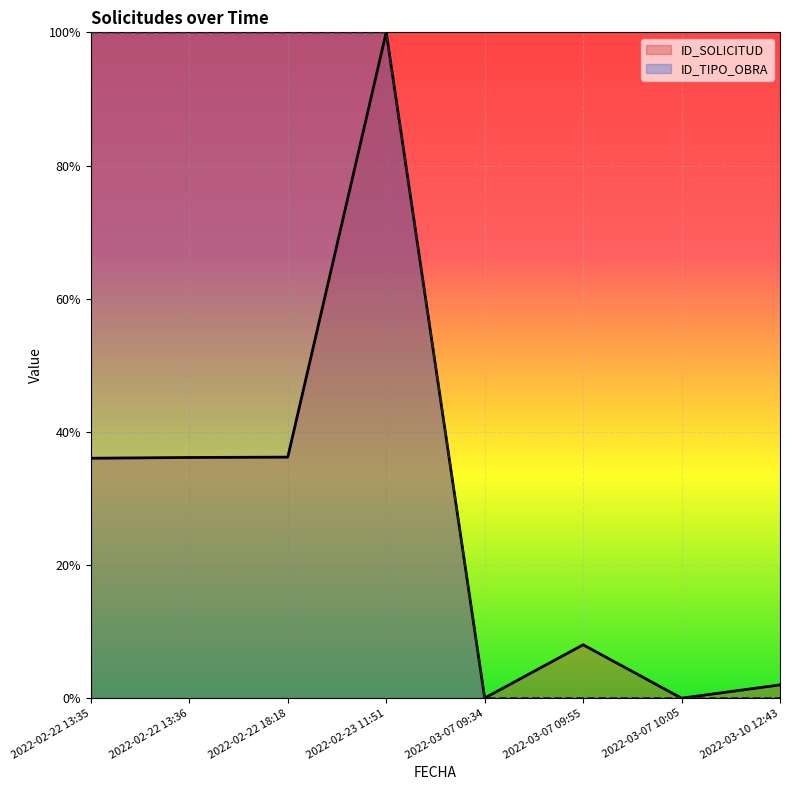

What is the difference between the maximum and second lowest values in the ID_TIPO_OBRA series?

1.0